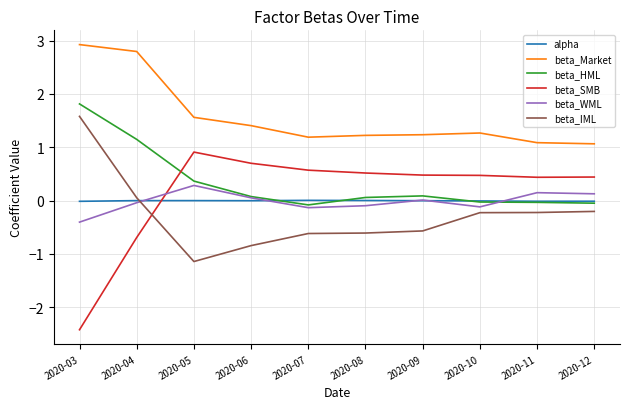

Which series has the widest spread of values?

beta_SMB